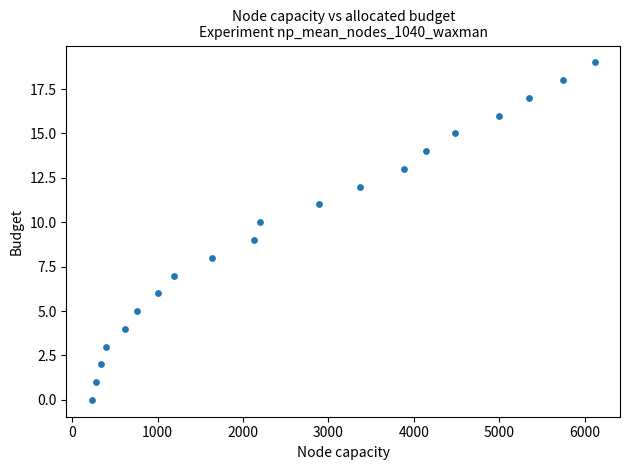

What is the range of Y values (max minus min)?

19